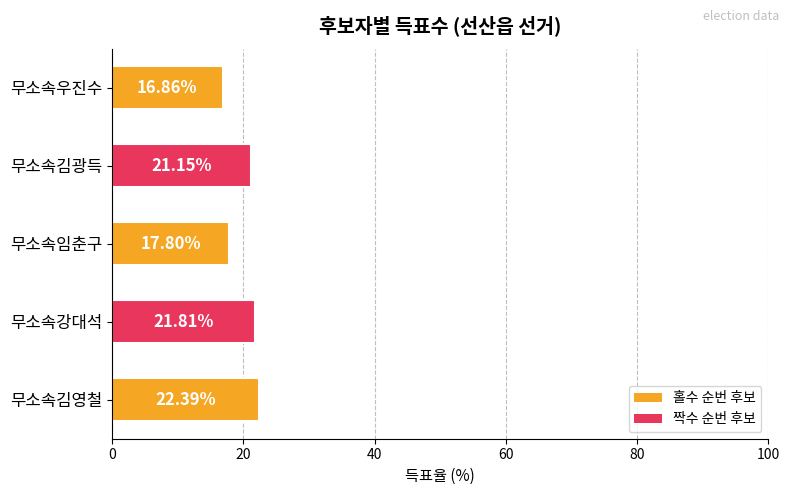

Where is the data nearest to the value 19?

무소속임춘구